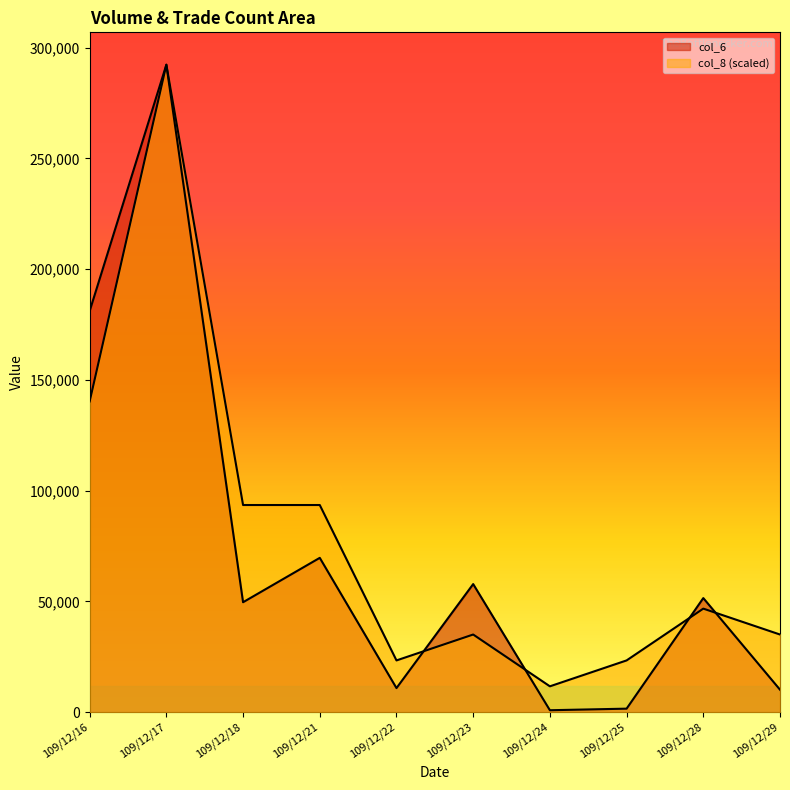

At 109/12/28, list the series in order from smallest to largest.

col_8, col_6